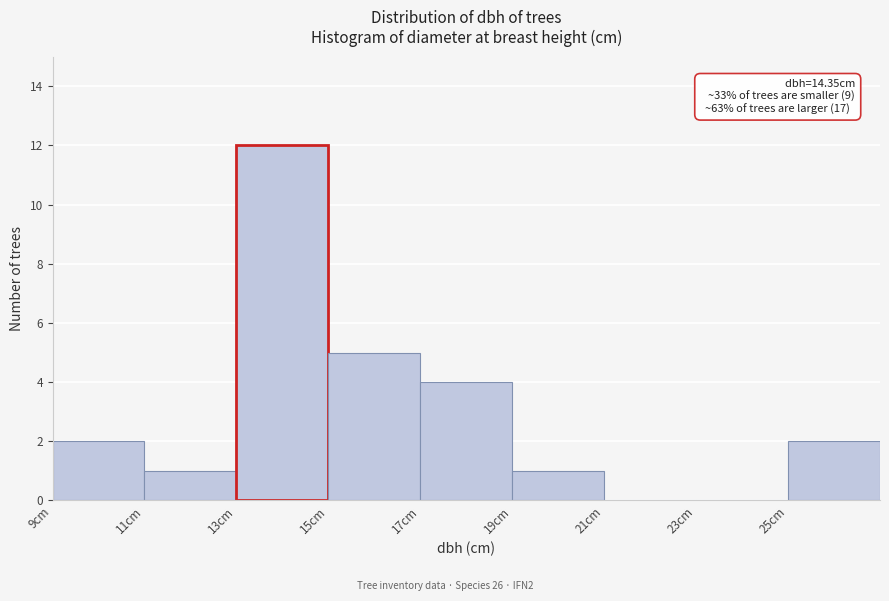

Over which range of the x-axis is the bar tallest?

13 to 15